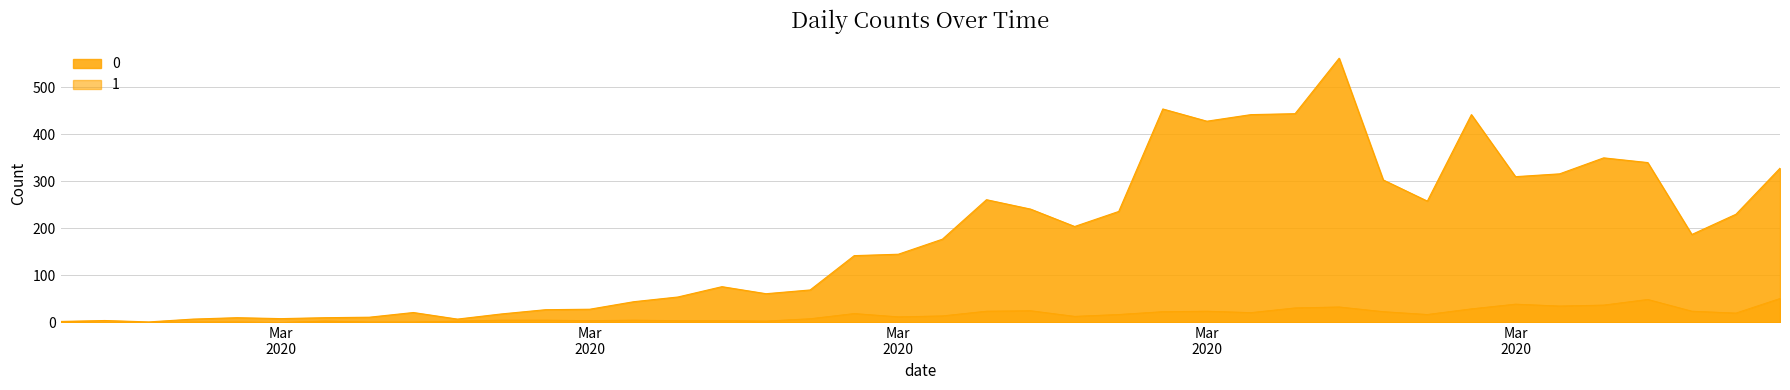

What is the difference between the 0 values at 2020-03-03 and 2020-03-17?

137